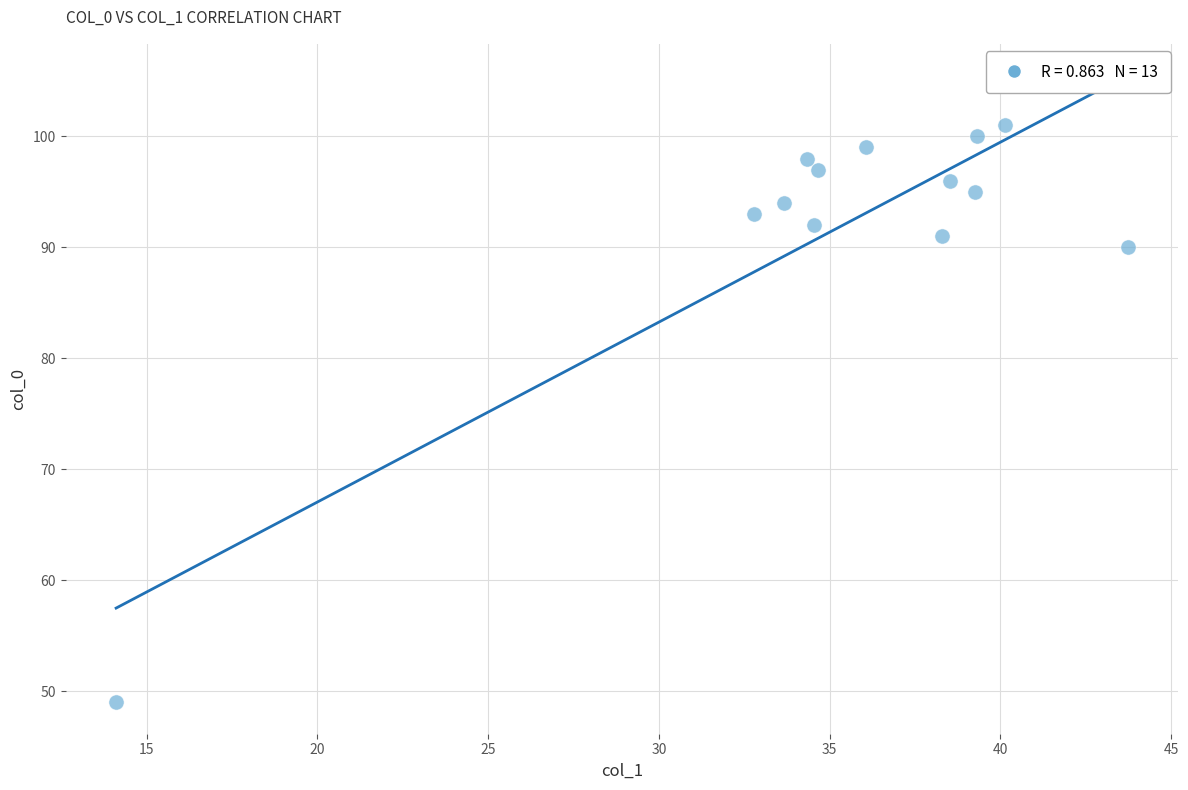

What is the range of Y values (max minus min)?

52